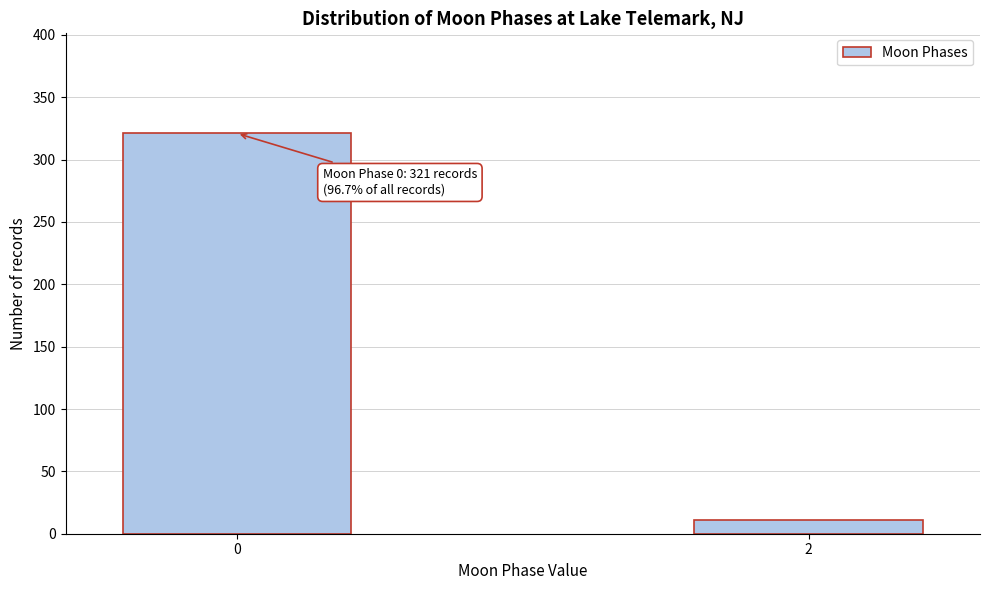

Reading right to left, transcribe all the data shown in this chart.

11	321